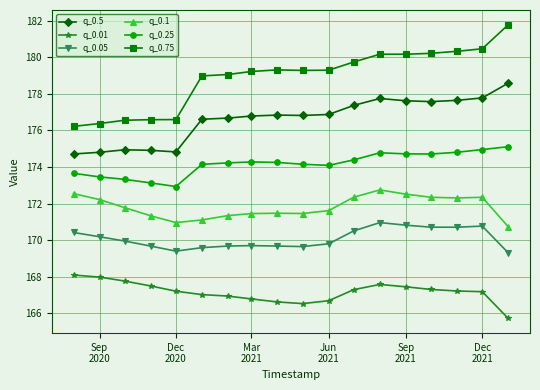

How many data points in q_0.25 are above 174?

13